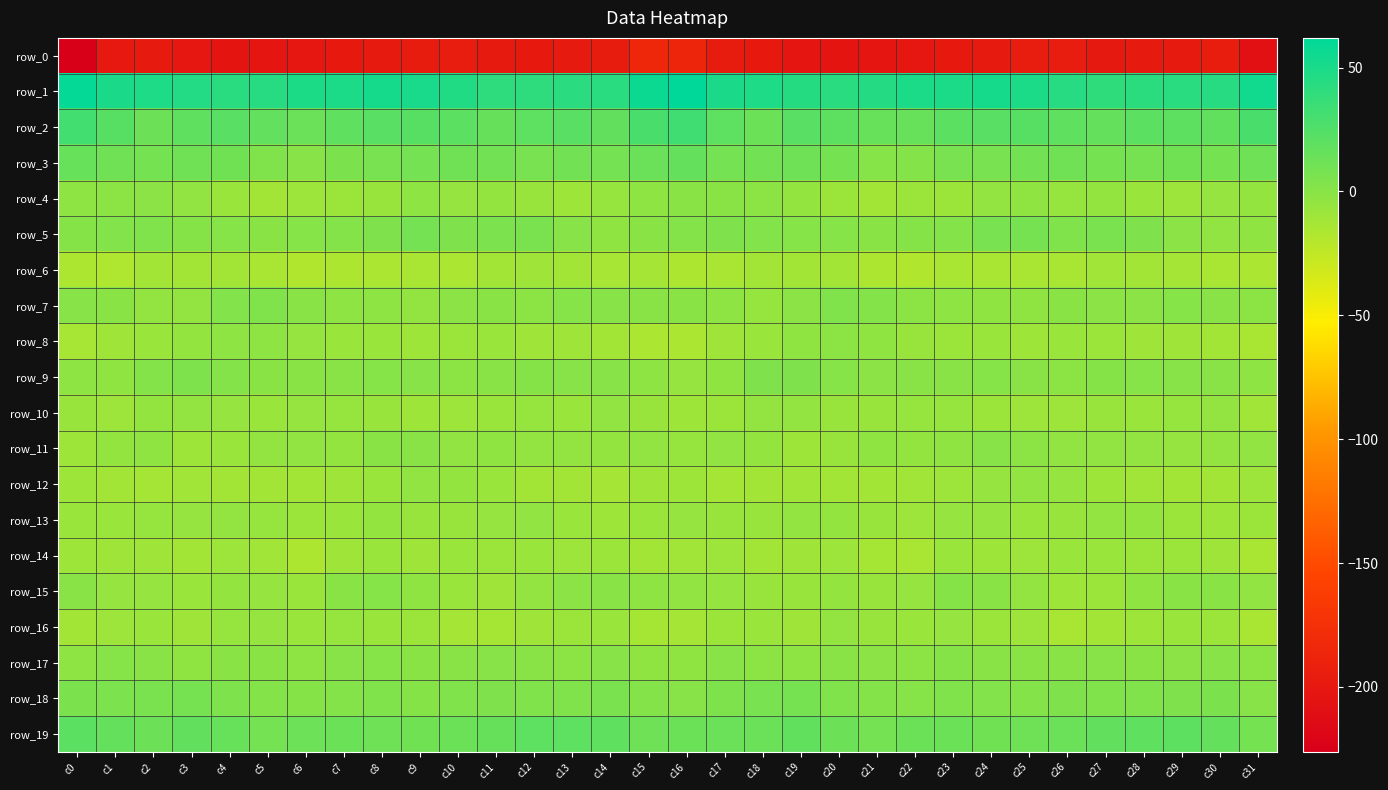

How many series are shown in this chart?

20